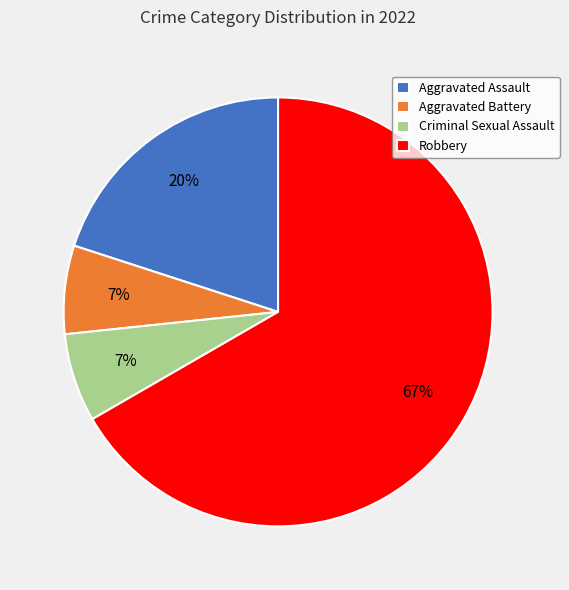

Is there a majority slice in this chart?

Yes